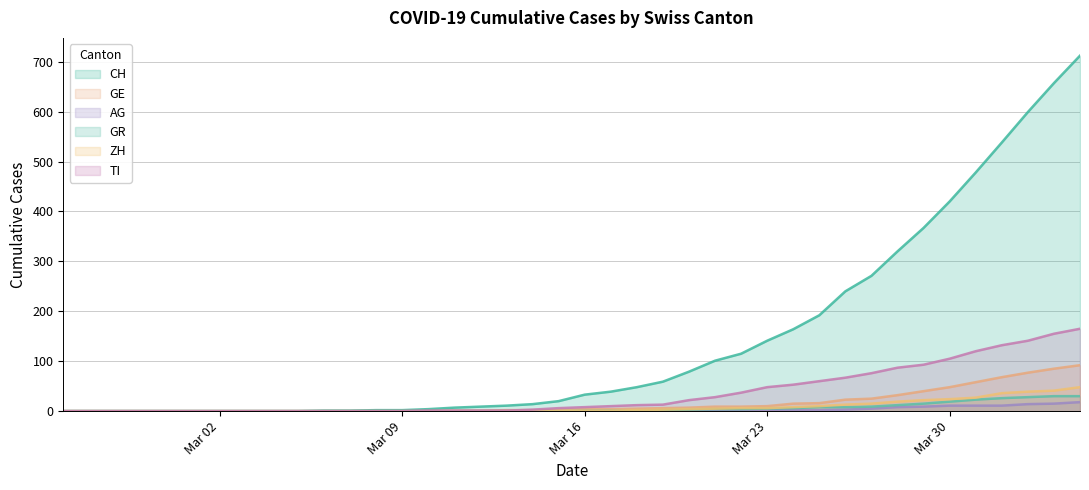

How many lines are shown in the chart?

6